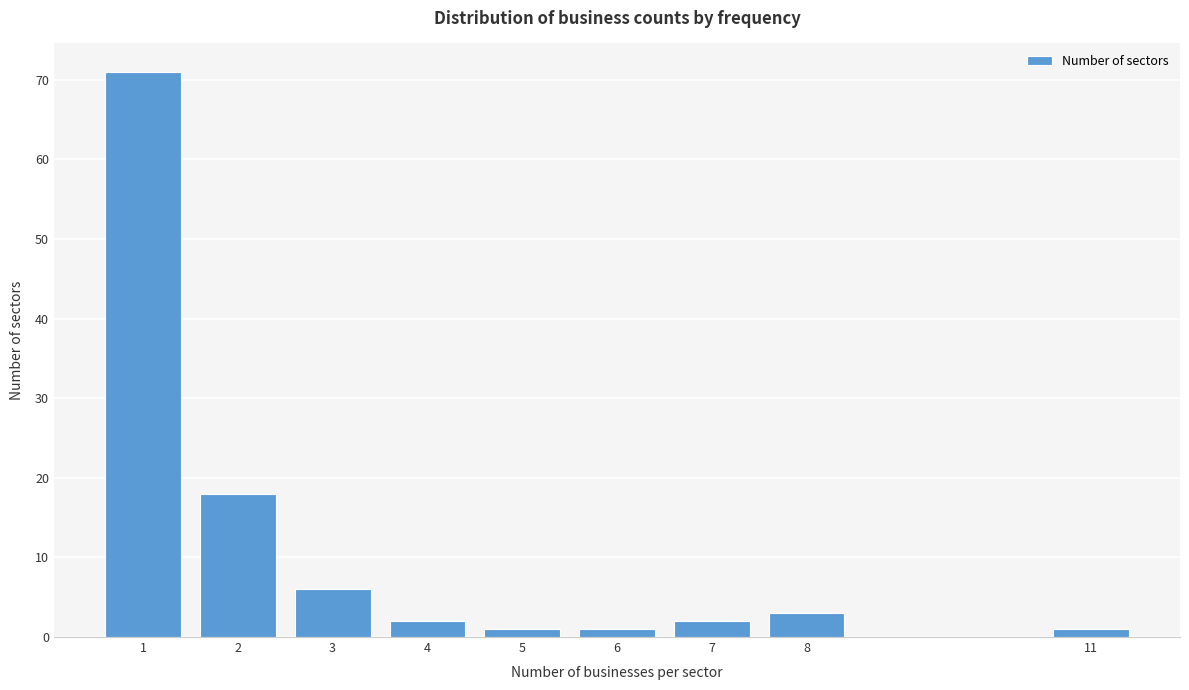

Reading right to left, what are all the values shown in this chart?

11=1	8=3	7=2	6=1	5=1	4=2	3=6	2=18	1=71